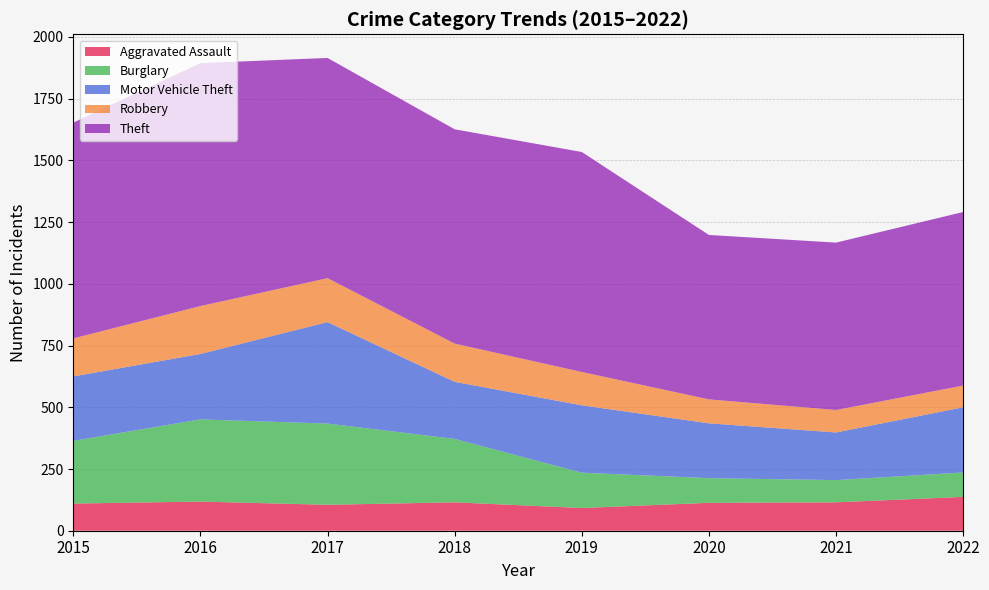

True or false: Theft and Motor Vehicle Theft cross at least once.

False